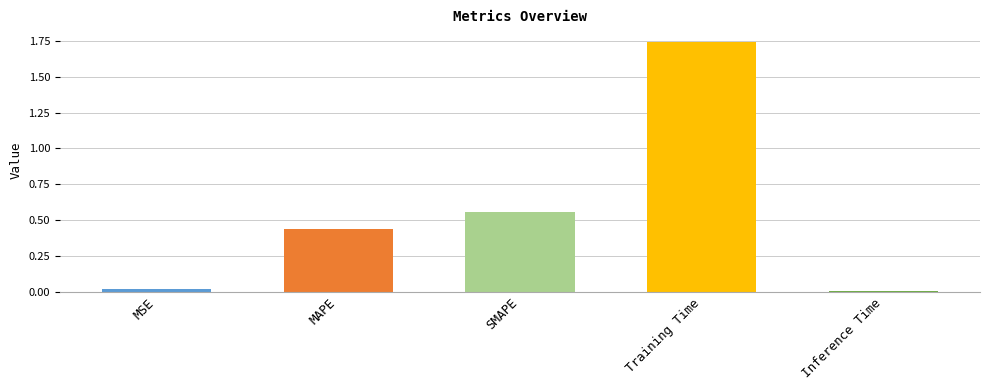

At which category does the chart reach its peak across all series?

Training Time